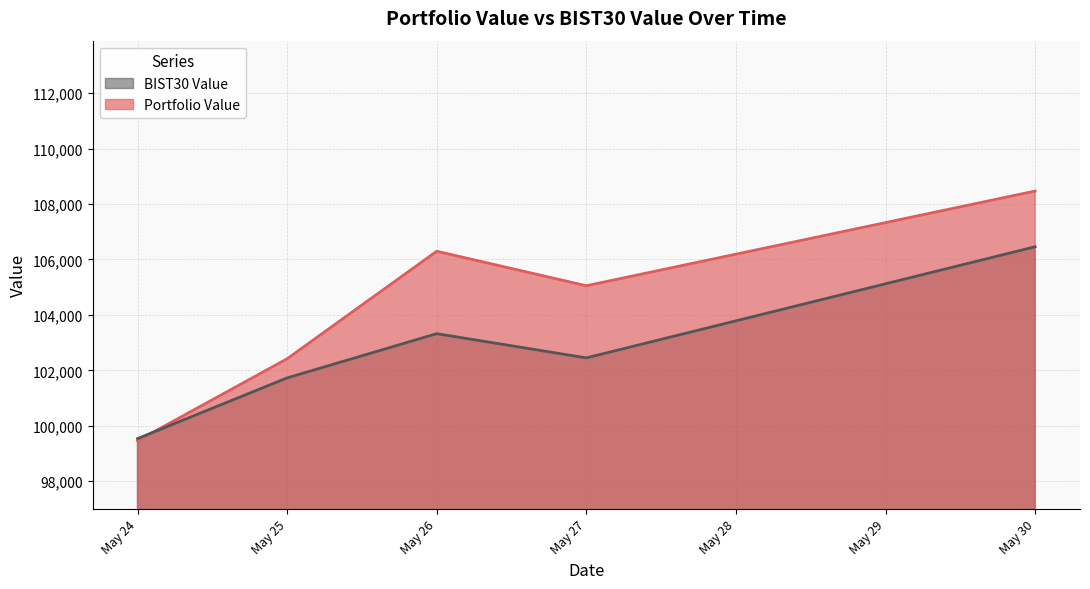

What is the value of the BIST30 Value point at the 4th from the left?

102450.2